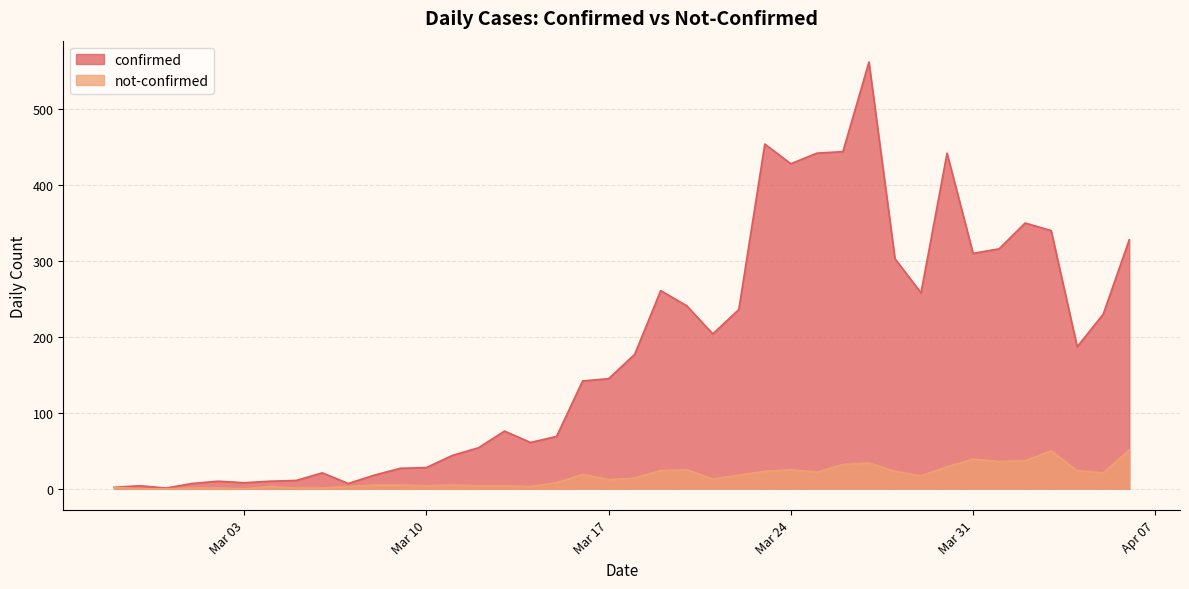

What is the label of the 35th point from the left?

2020-04-01